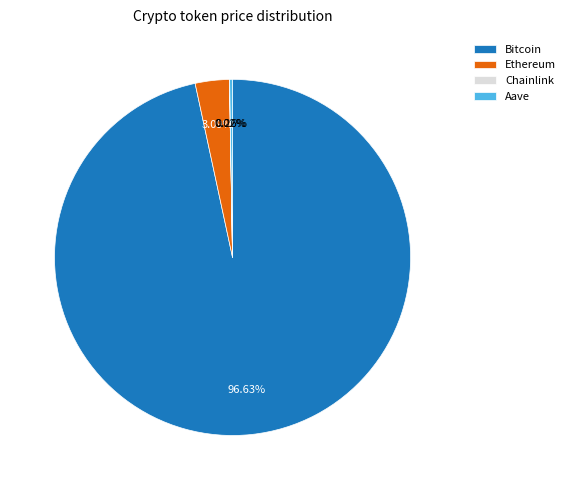

Is there any slice that represents more than half of the pie?

Yes